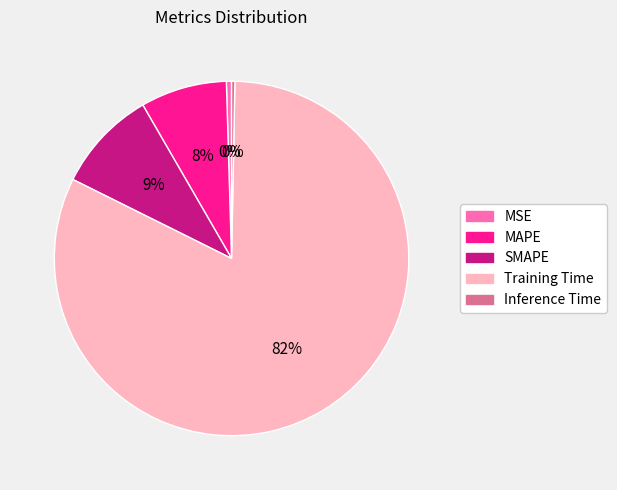

True or false: Inference Time accounts for 0% of the total.

True